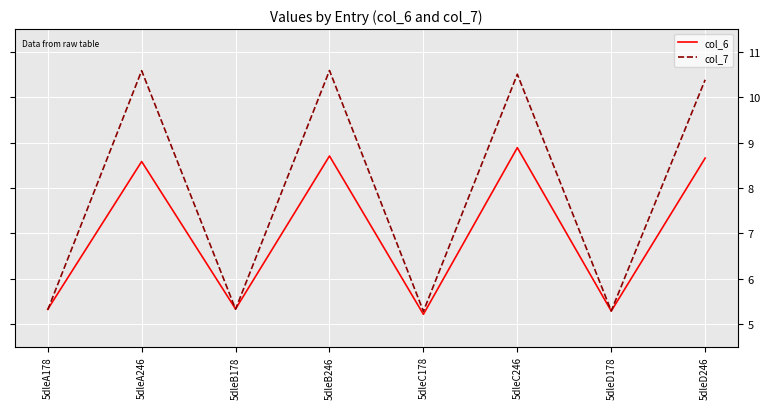

Between which two adjacent categories do col_7 and col_6 first intersect?

5dleA178 and 5dleA246